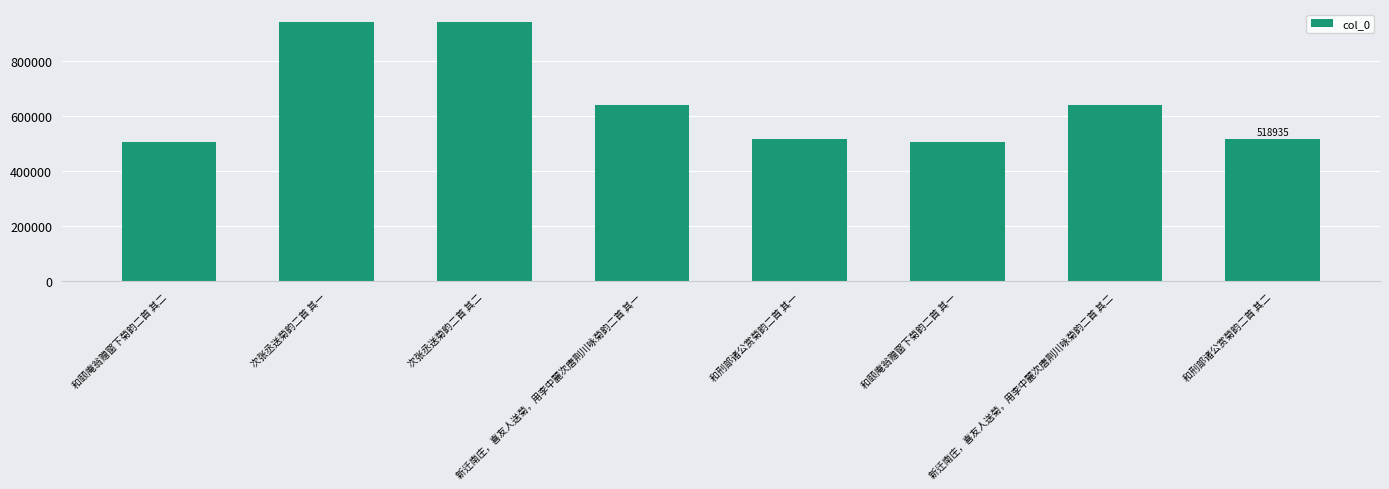

Approximately how many times larger is the value at 次张丞送菊韵二首 其一 compared to 和刑部诸公赏菊韵二首 其二?

1.8